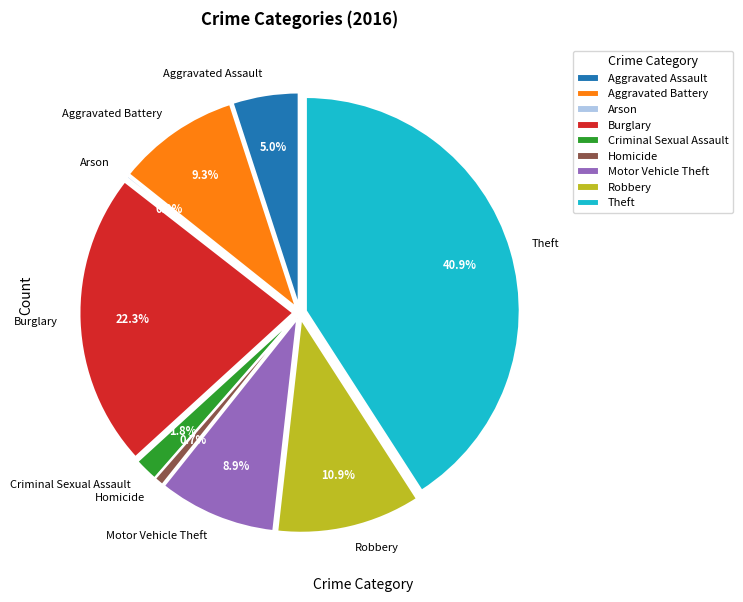

How many segments does this pie chart have?

9